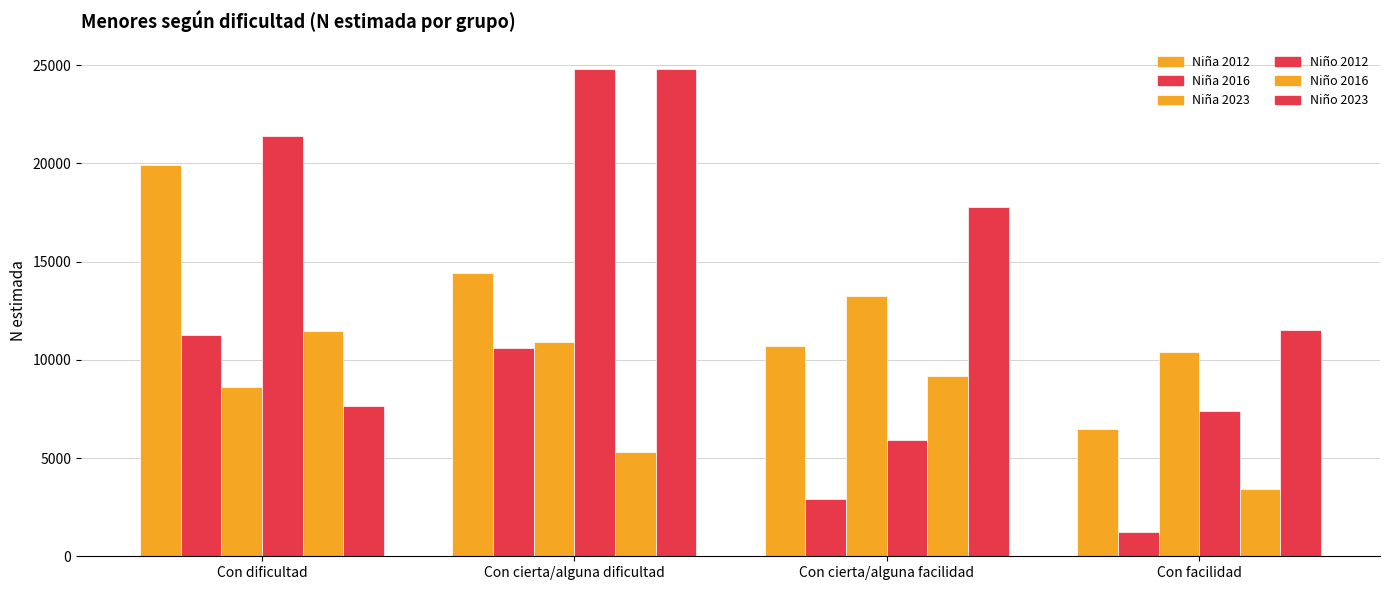

At Con dificultad, list the series in order from smallest to largest.

Niño 2023, Niña 2023, Niña 2016, Niño 2016, Niña 2012, Niño 2012